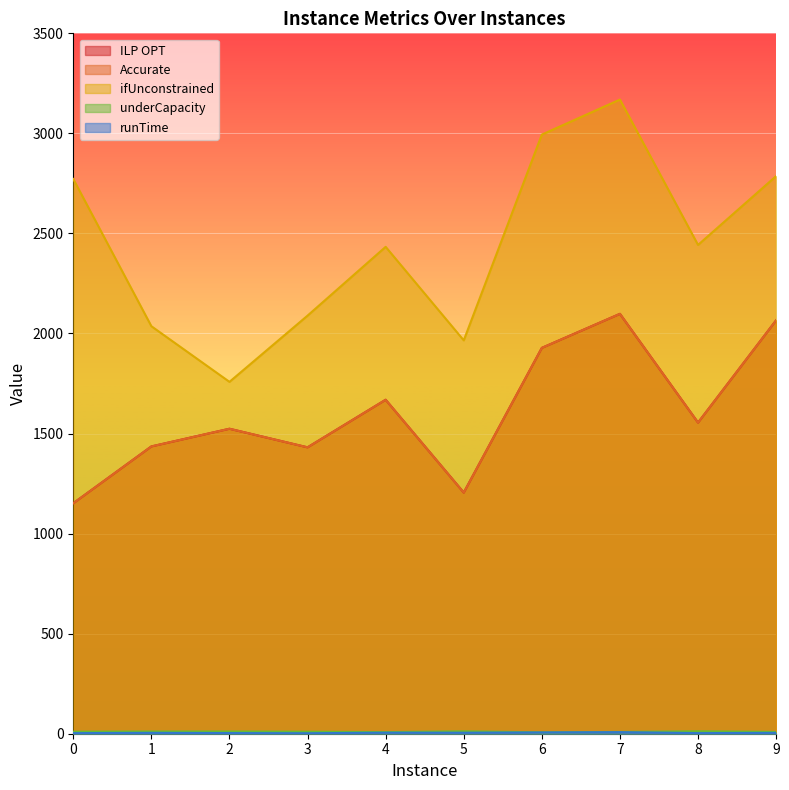

Reading left to right, list all the values displayed in this chart.

ILP OPT: 0=1151.7	1=1435.7	2=1524.1	3=1431.1	4=1668.9	5=1205.1	6=1928.2	7=2098.2	8=1554.7	9=2066.0
Accurate: 0=1151.7	1=1435.7	2=1524.0	3=1431.1	4=1668.9	5=1205.1	6=1928.2	7=2098.2	8=1554.7	9=2066.0
ifUnconstrained: 0=2772.1	1=2036.4	2=1758.3	3=2089.4	4=2433.1	5=1965.7	6=2994.1	7=3169.0	8=2442.6	9=2786.7
underCapacity: 0=10.0	1=11.0	2=11.0	3=10.0	4=8.0	5=12.0	6=7.0	7=9.0	8=12.0	9=9.0
runTime: 0=3.0	1=4.3	2=3.2	3=2.4	4=5.2	5=4.9	6=6.5	7=7.9	8=3.0	9=4.3